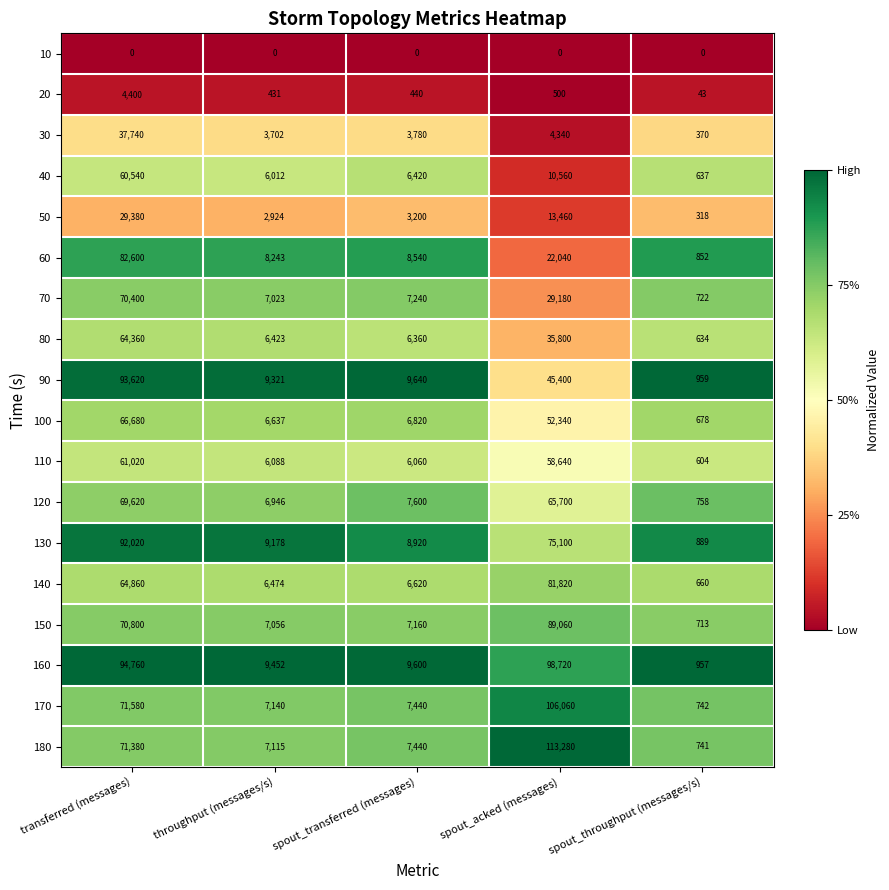

Where is 40 nearest to the value 30588?

spout_acked (messages)